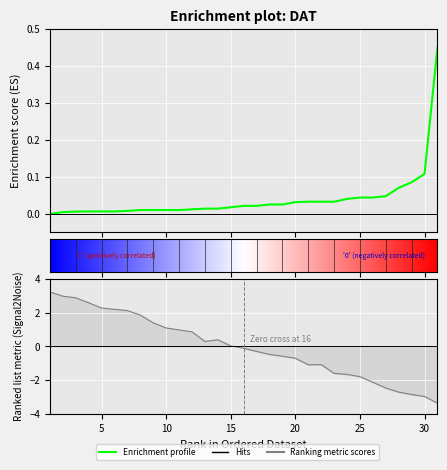

How many values exceed 0?

30